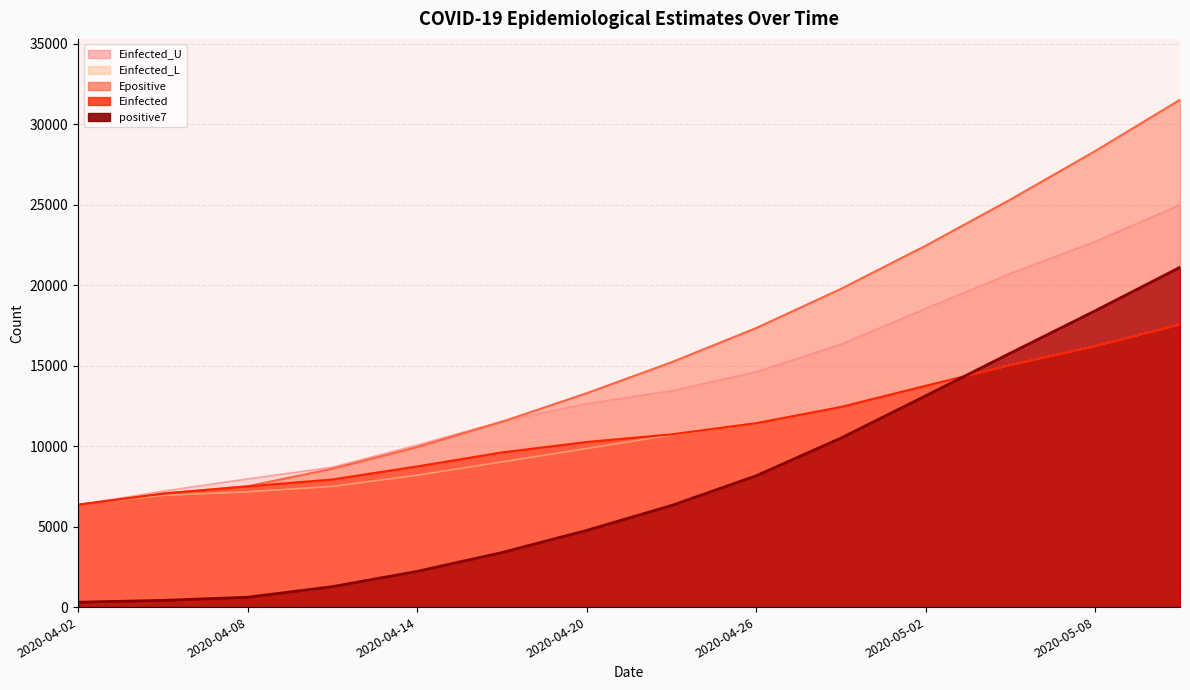

What is the difference between the Epositive values at 2020-04-17 and 2020-04-20?

1775.5